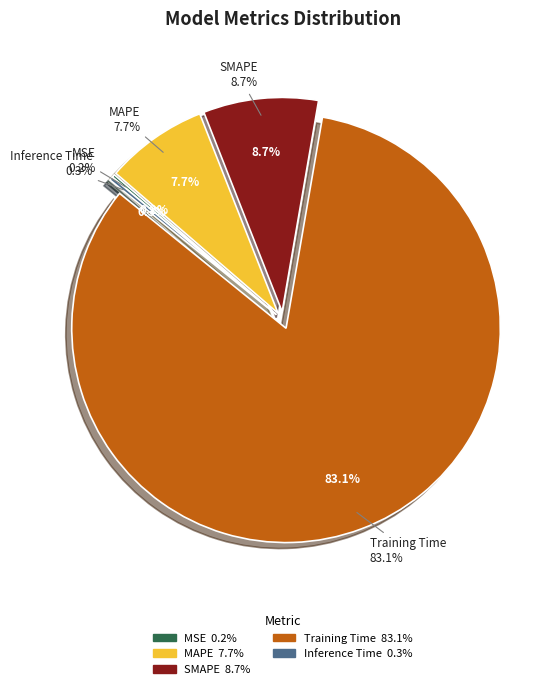

Is it true that MSE is 0% of the pie?

True